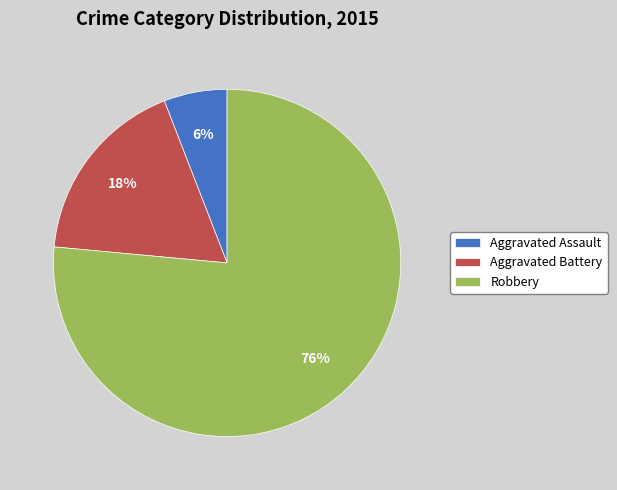

To the nearest percent, what portion does Aggravated Battery represent?

18%